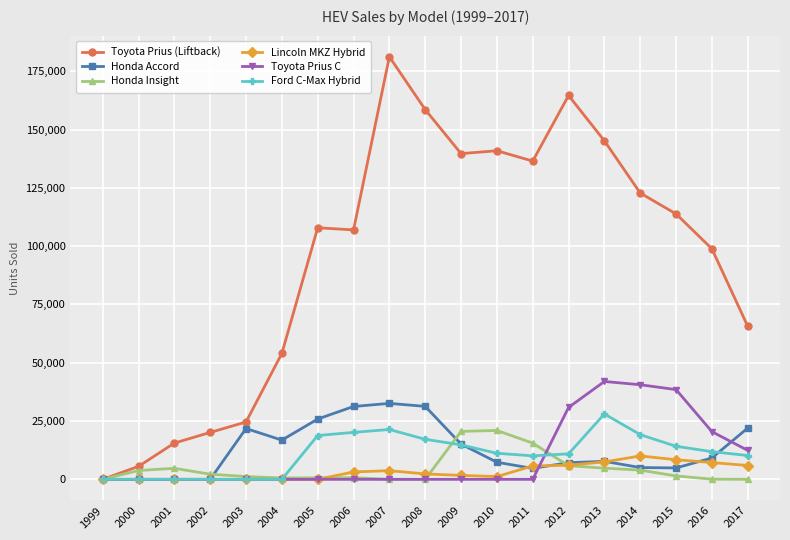

What is the difference between the highest and lowest values at 2000?

5562